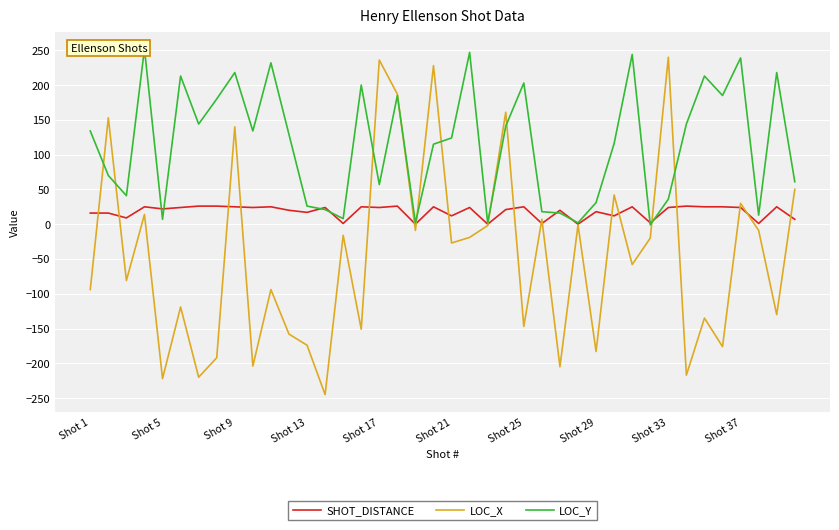

How many values in the SHOT_DISTANCE series exceed 24?

14